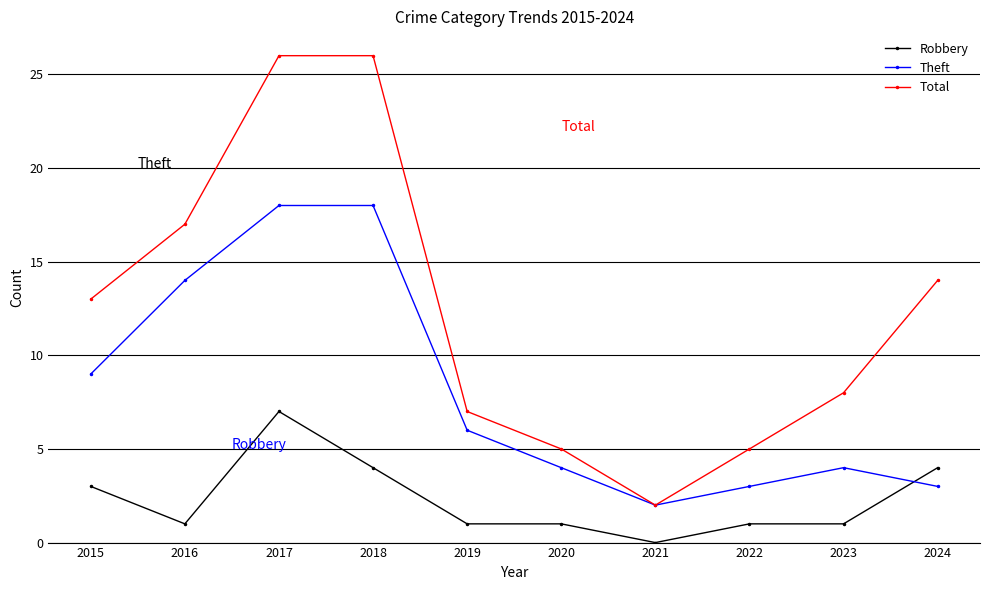

Reading left to right, list all the values displayed in this chart.

Robbery: 2015=3	2016=1	2017=7	2018=4	2019=1	2020=1	2021=0	2022=1	2023=1	2024=4
Theft: 2015=9	2016=14	2017=18	2018=18	2019=6	2020=4	2021=2	2022=3	2023=4	2024=3
Total: 2015=13	2016=17	2017=26	2018=26	2019=7	2020=5	2021=2	2022=5	2023=8	2024=14